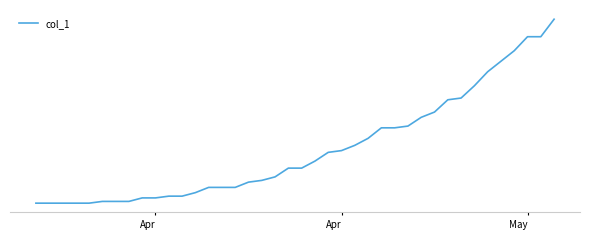

What is the smallest value displayed?

1